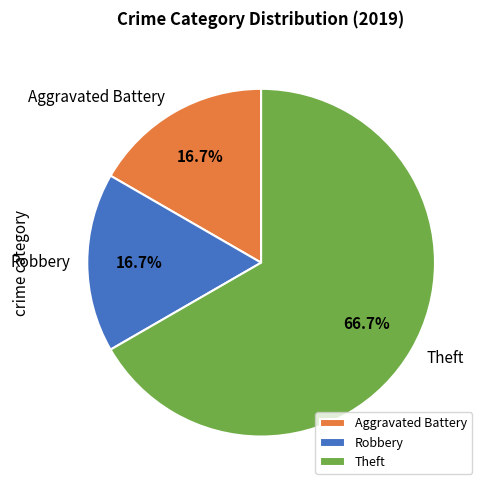

What is the largest slice in the pie chart?

Theft